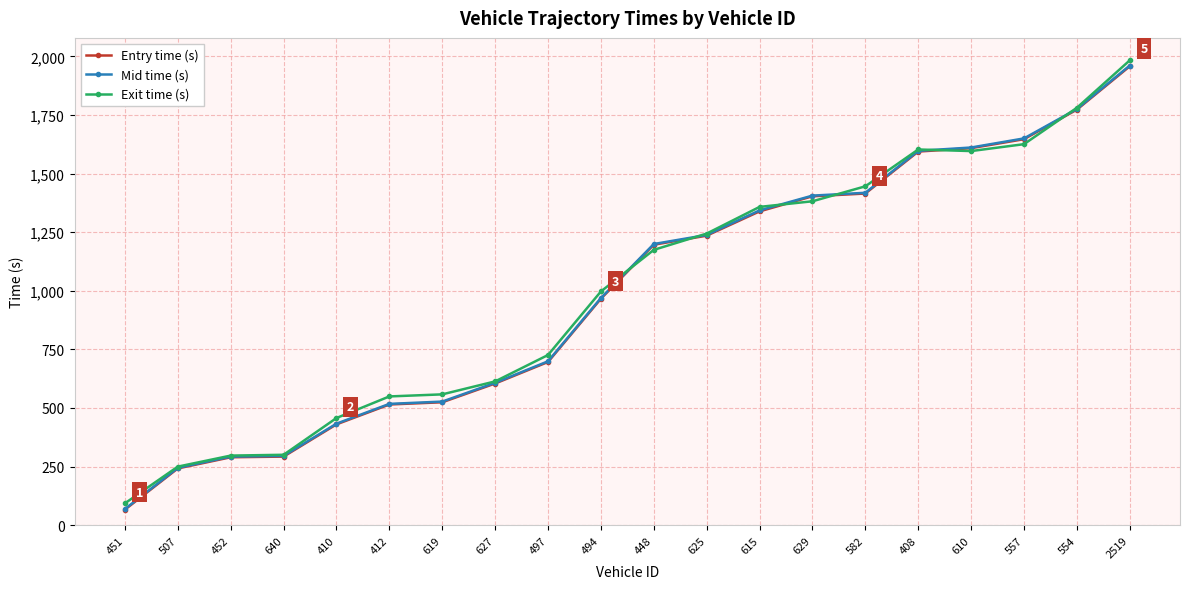

At which category does the chart reach its minimum across all series?

451